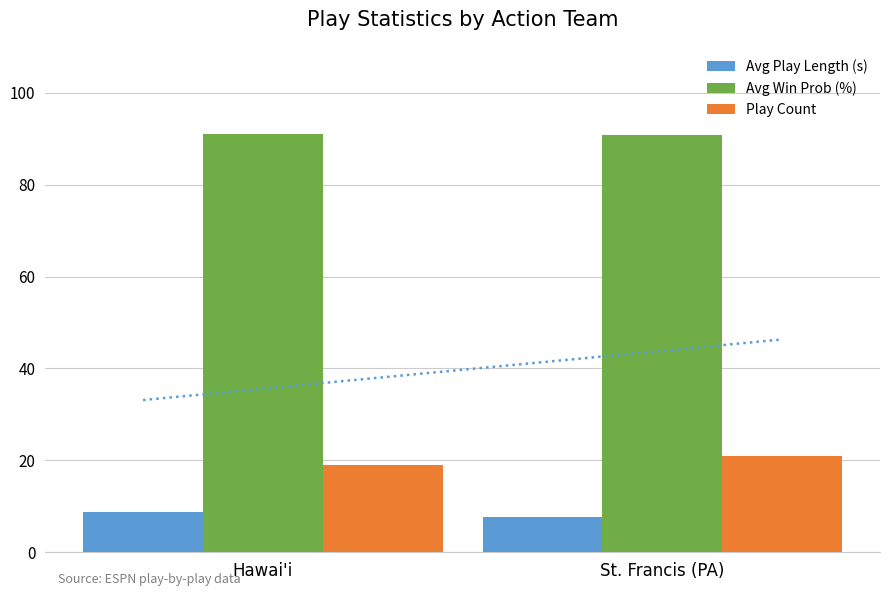

What are all the series names shown in the legend?

Avg Play Length (s), Avg Win Prob (%), Play Count